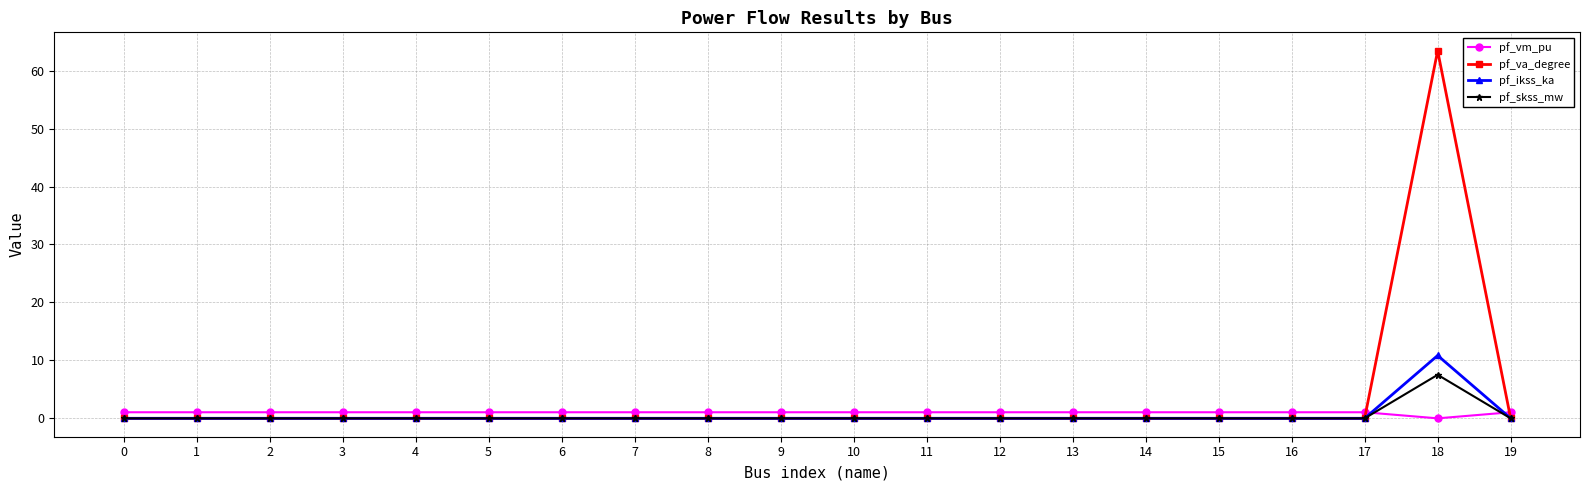

What are all the series names shown in the legend?

pf_vm_pu, pf_va_degree, pf_ikss_ka, pf_skss_mw